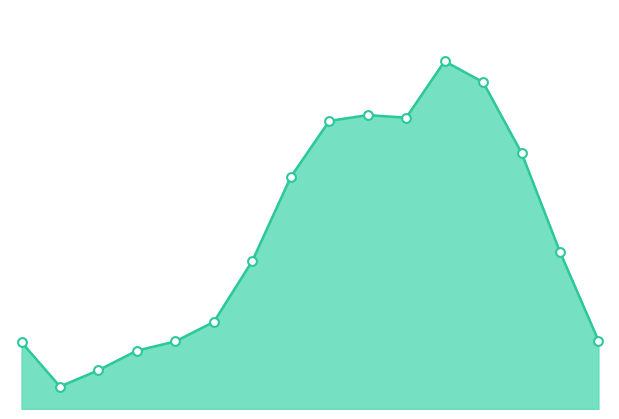

How many lines are shown in the chart?

1